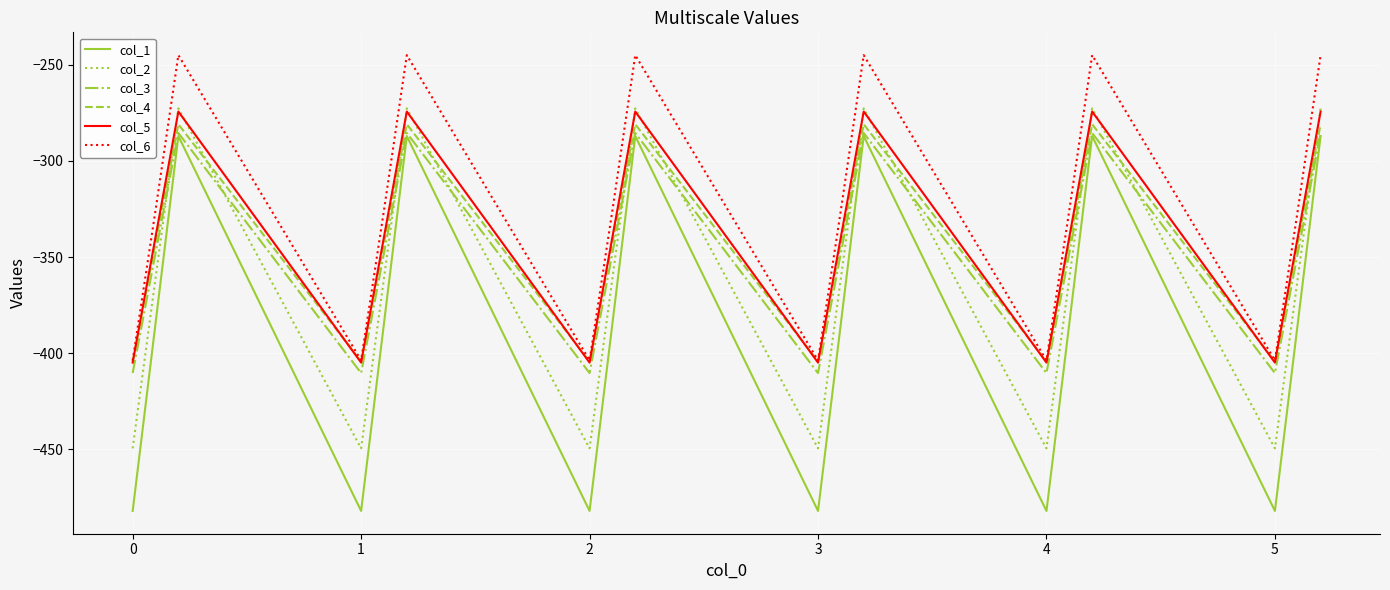

Which series has the widest spread of values?

col_1